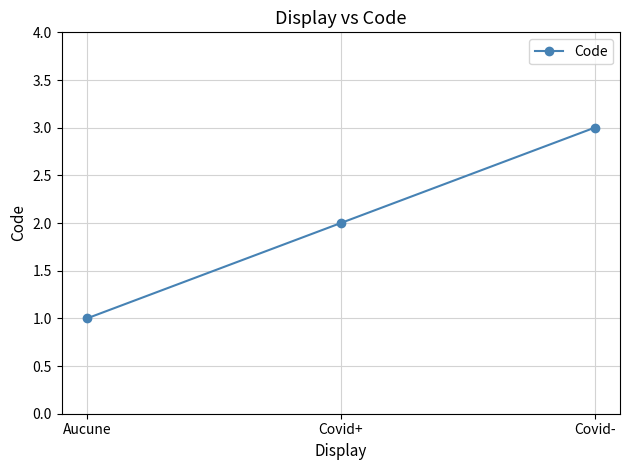

At which category does the chart reach its minimum across all series?

Aucune